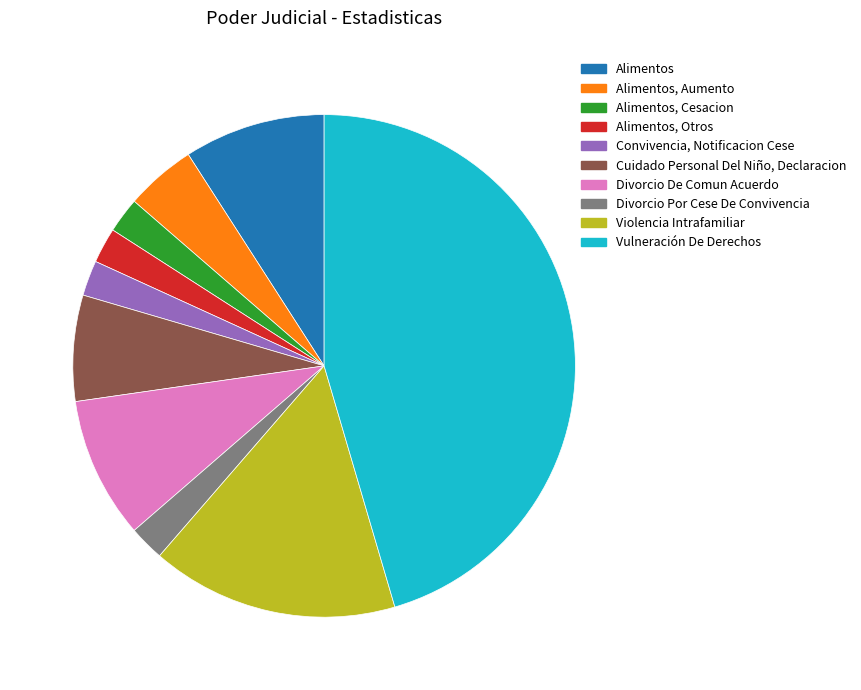

Is the sum of Cuidado Personal Del Niño, Declaracion and Alimentos greater than half?

No